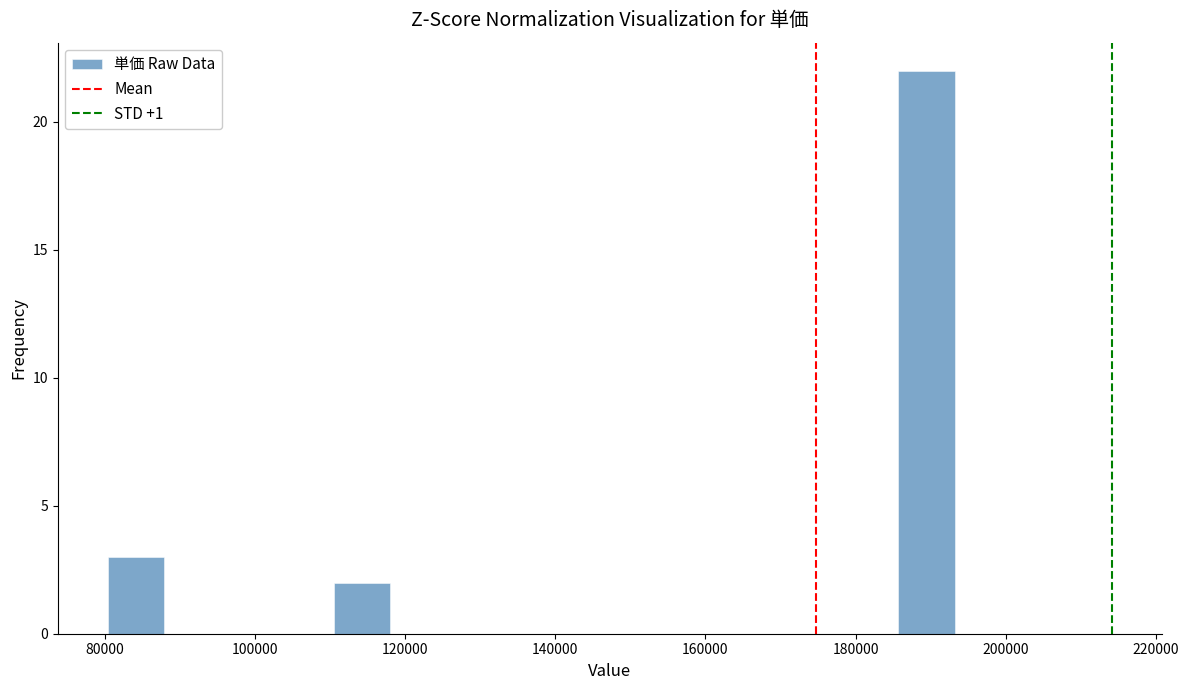

Read against the x-axis, roughly where is the centre of the tallest bar?

190000